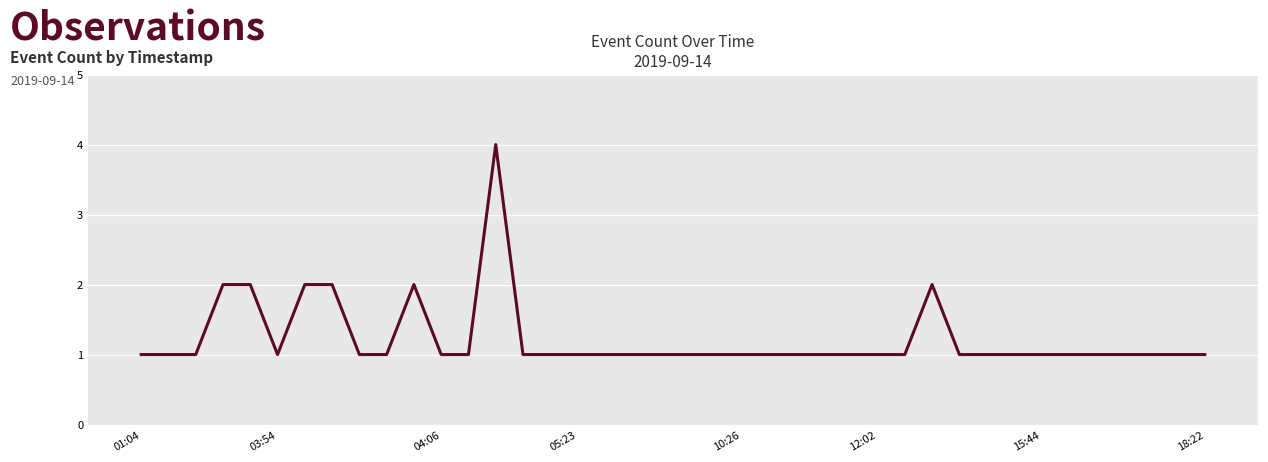

What is the difference between the maximum and minimum values?

3